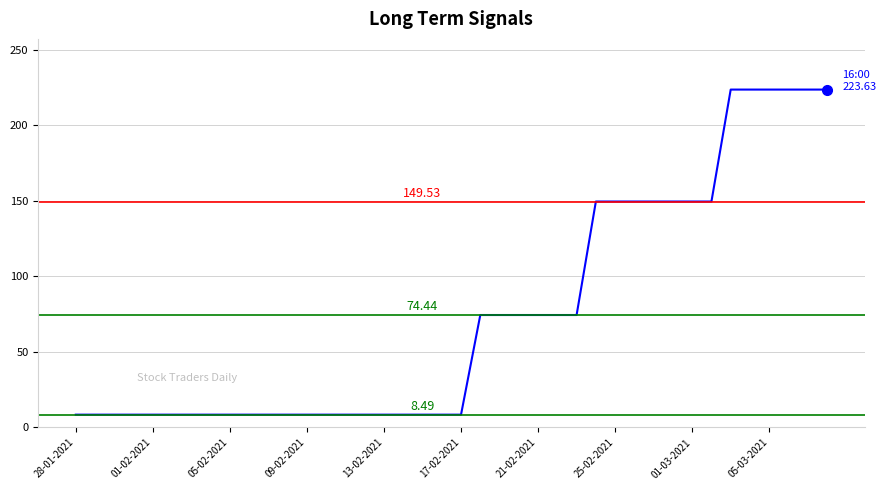

What is the difference between the maximum and minimum values?

215.1